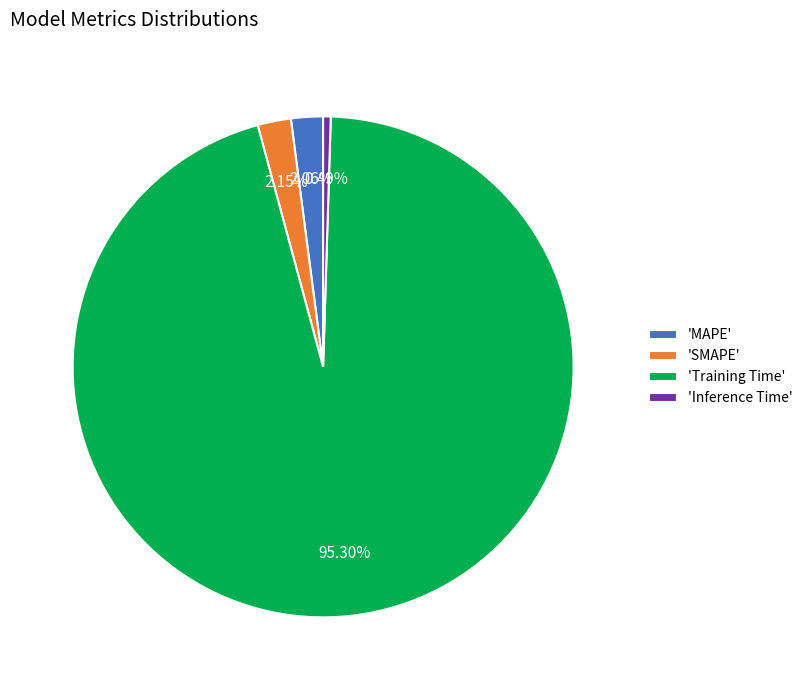

What is the smallest slice in the pie chart?

'Inference Time'